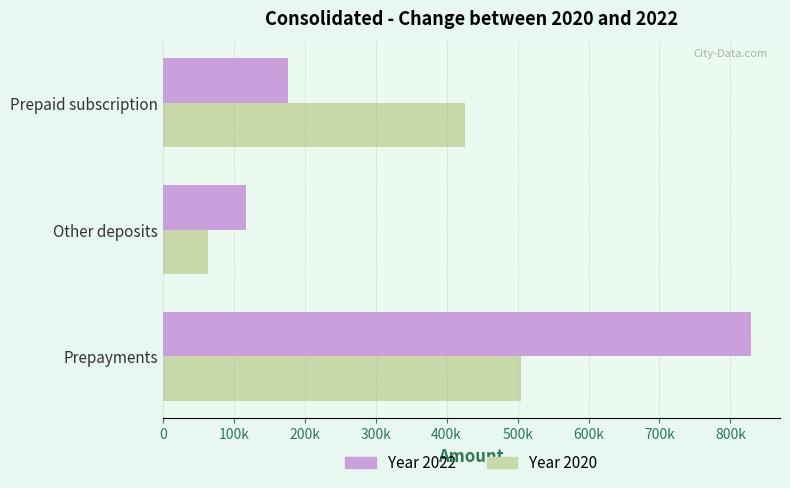

What is the difference between the maximum and minimum values in the Year 2020 series?

440576